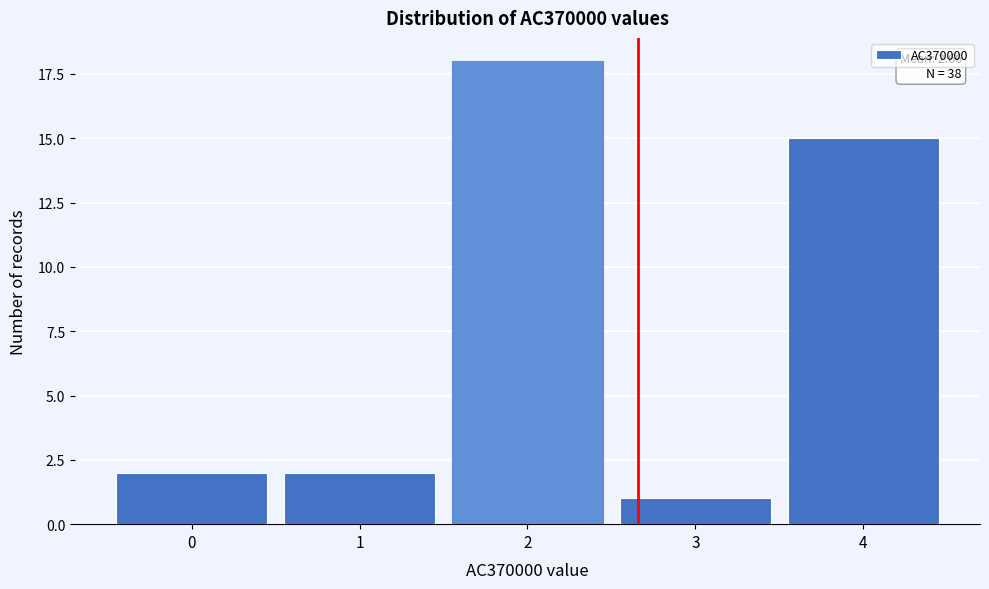

Reading right to left, list all the values displayed in this chart.

15	1	18	2	2